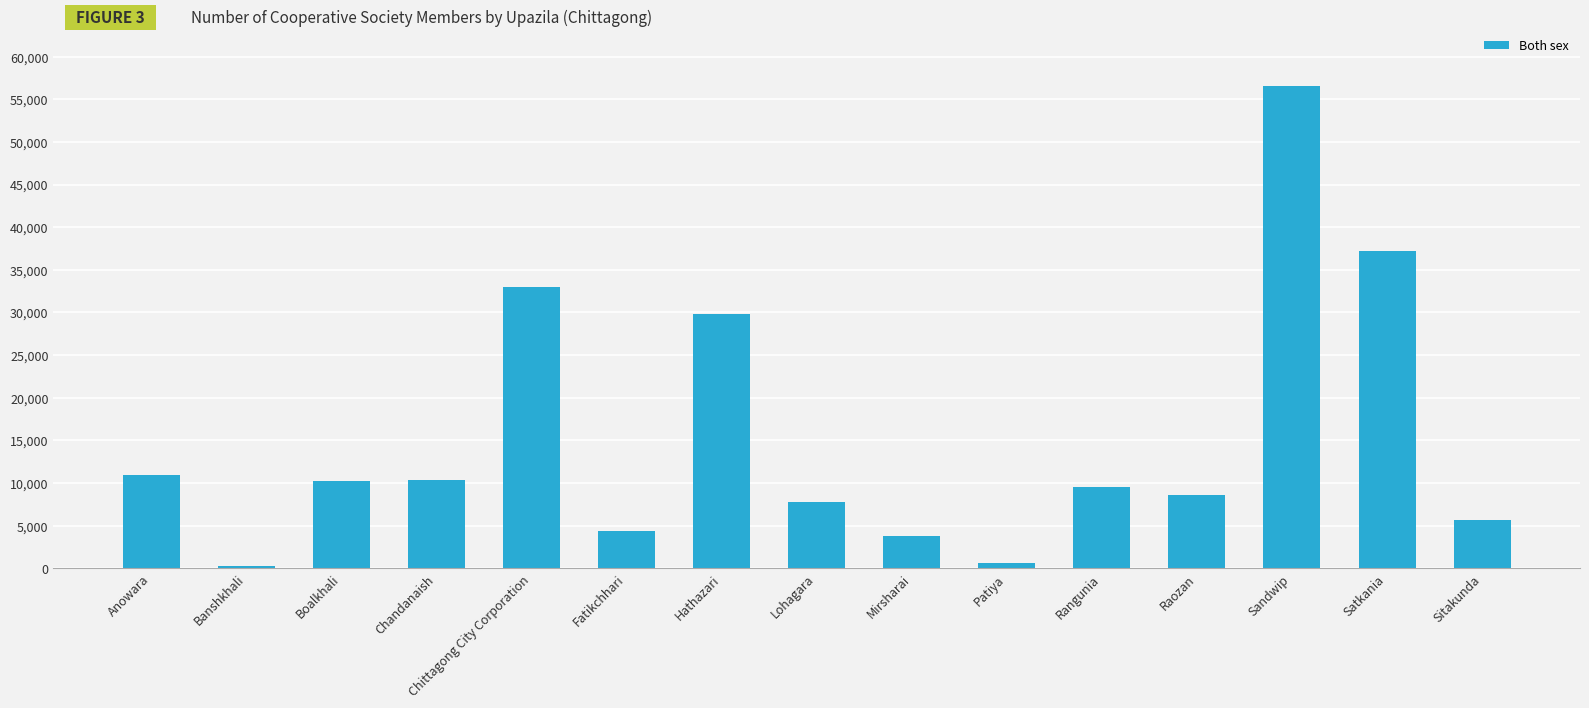

At which category does the chart reach its peak across all series?

Sandwip